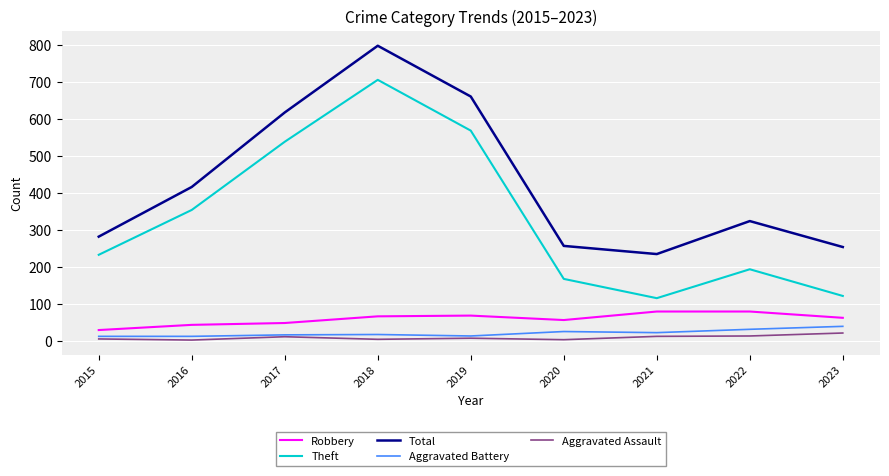

How many lines are shown in the chart?

5